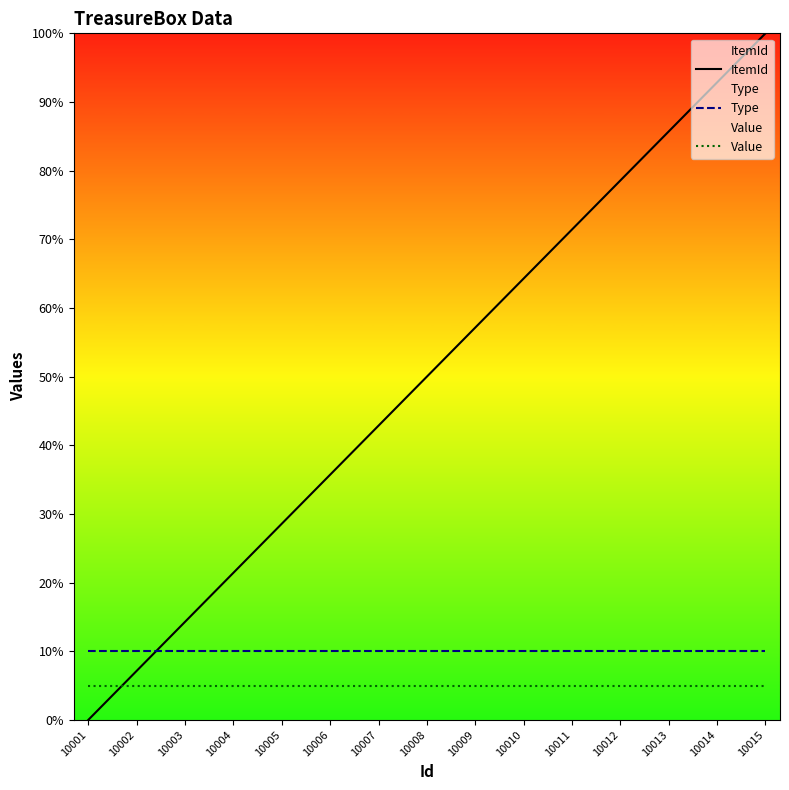

Where is Type nearest to the value 10?

10001